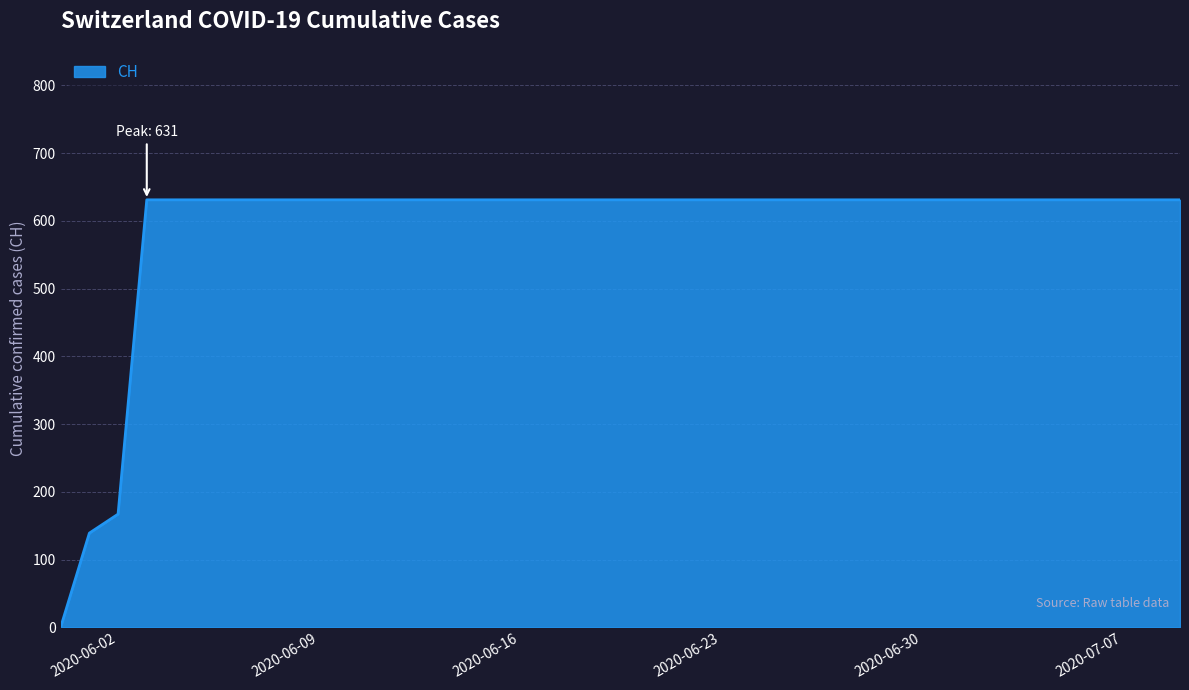

What is the difference between the maximum and minimum values?

631